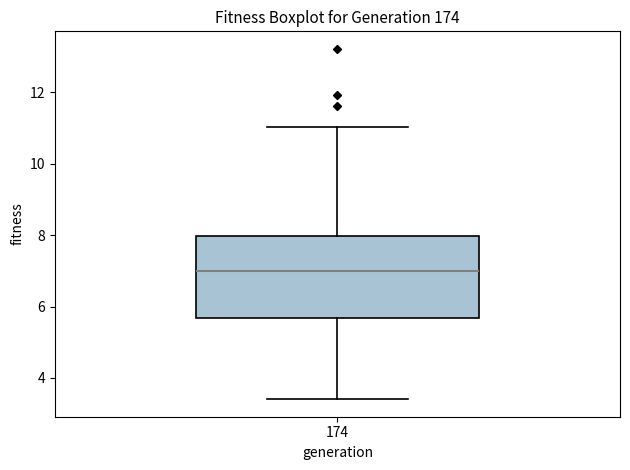

Transcribe this box plot: give where the median line is, the range the box spans, and where the two whiskers end, as read against the y-axis. The values are not printed on the chart, so give them approximately, as read against the axis.

median 7.0, box 5.6 to 8.0, whiskers 3.4 to 11.0